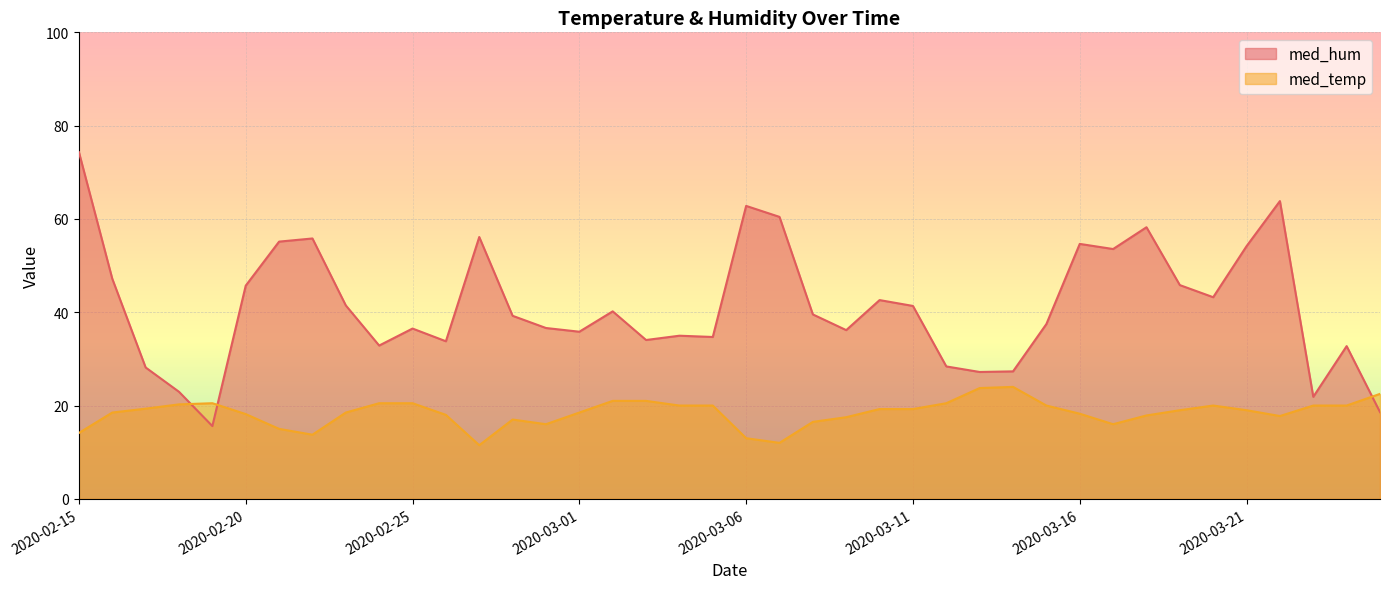

Reading left to right, transcribe all the data shown in this chart.

med_hum: 2020-02-15=74.3	2020-02-16=47.2	2020-02-17=28.2	2020-02-18=22.9	2020-02-19=15.6	2020-02-20=45.7	2020-02-21=55.1	2020-02-22=55.8	2020-02-23=41.5	2020-02-24=32.9	2020-02-25=36.5	2020-02-26=33.8	2020-02-27=56.1	2020-02-28=39.2	2020-02-29=36.6	2020-03-01=35.8	2020-03-02=40.2	2020-03-03=34.0	2020-03-04=35.0	2020-03-05=34.7	2020-03-06=62.8	2020-03-07=60.4	2020-03-08=39.5	2020-03-09=36.2	2020-03-10=42.6	2020-03-11=41.4	2020-03-12=28.4	2020-03-13=27.2	2020-03-14=27.3	2020-03-15=37.5	2020-03-16=54.6	2020-03-17=53.6	2020-03-18=58.2	2020-03-19=45.8	2020-03-20=43.2	2020-03-21=54.2	2020-03-22=63.8	2020-03-23=21.9	2020-03-24=32.7	2020-03-25=18.6
med_temp: 2020-02-15=14.1	2020-02-16=18.5	2020-02-17=19.3	2020-02-18=20.2	2020-02-19=20.5	2020-02-20=18.2	2020-02-21=15.0	2020-02-22=13.8	2020-02-23=18.5	2020-02-24=20.5	2020-02-25=20.5	2020-02-26=18.0	2020-02-27=11.5	2020-02-28=17.0	2020-02-29=16.0	2020-03-01=18.5	2020-03-02=21.0	2020-03-03=21.0	2020-03-04=20.0	2020-03-05=20.0	2020-03-06=13.0	2020-03-07=12.0	2020-03-08=16.5	2020-03-09=17.5	2020-03-10=19.2	2020-03-11=19.2	2020-03-12=20.5	2020-03-13=23.8	2020-03-14=24.0	2020-03-15=20.0	2020-03-16=18.2	2020-03-17=16.0	2020-03-18=17.9	2020-03-19=19.0	2020-03-20=20.0	2020-03-21=19.0	2020-03-22=17.8	2020-03-23=20.0	2020-03-24=20.0	2020-03-25=22.5